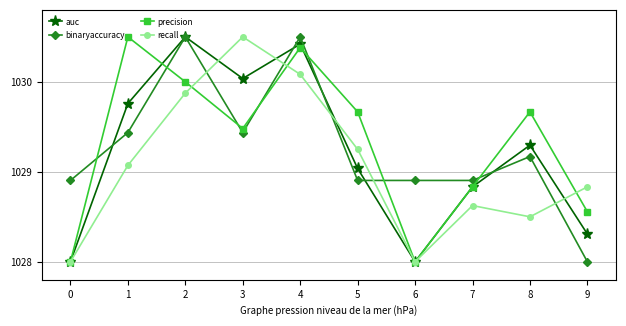

After their last crossing, which series has the higher values: binaryaccuracy or recall?

recall